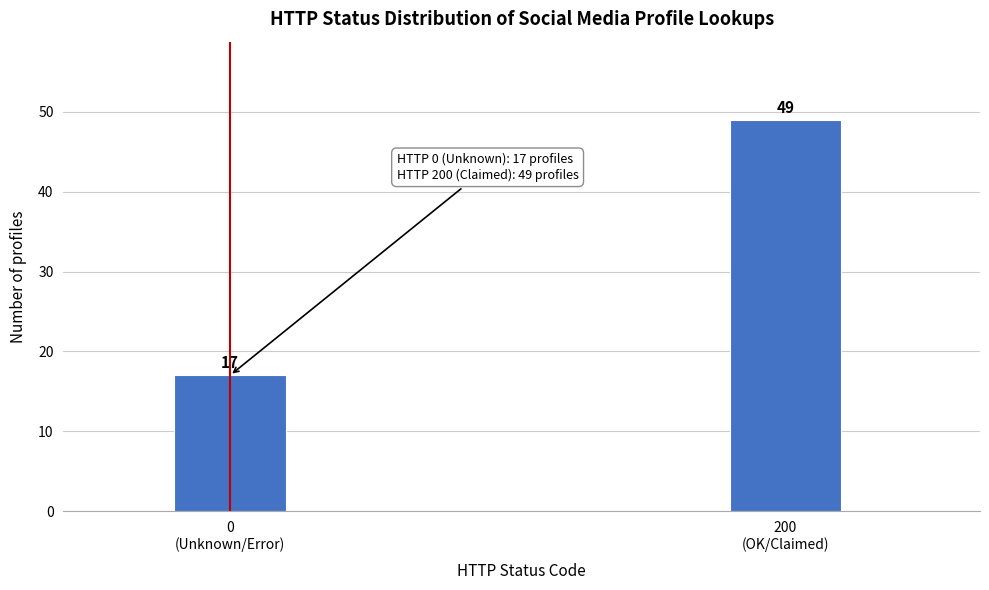

Reading left to right, list all the values displayed in this chart.

17	49